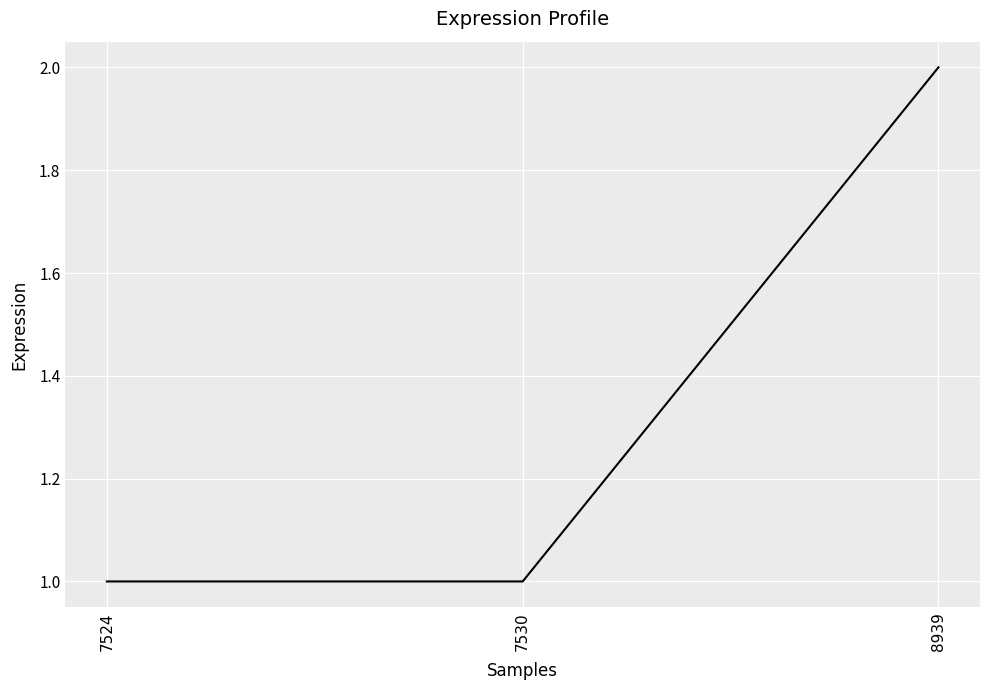

True or false: the data shows 2 at 8939.

True